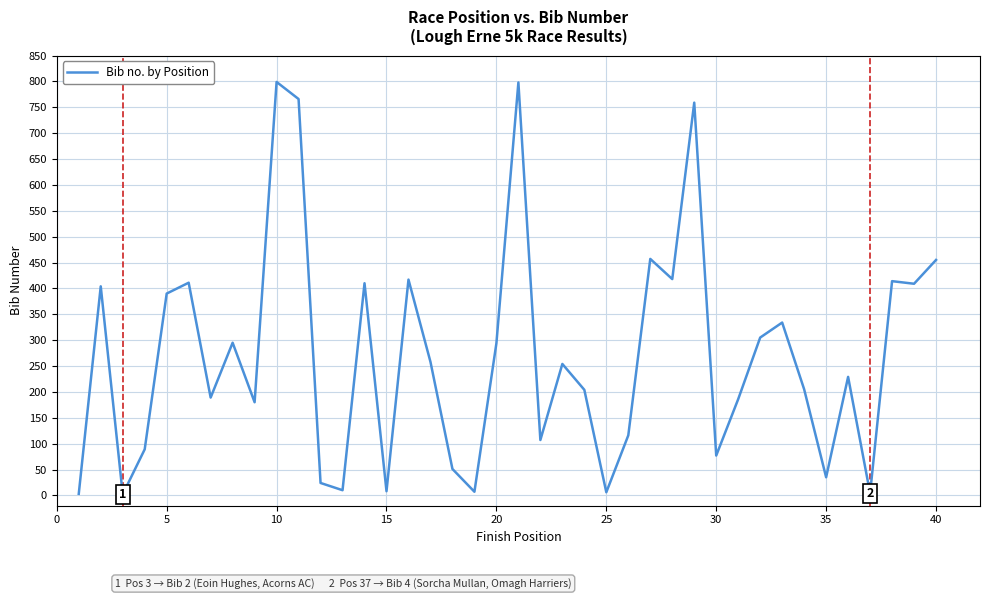

How many lines are shown in the chart?

1